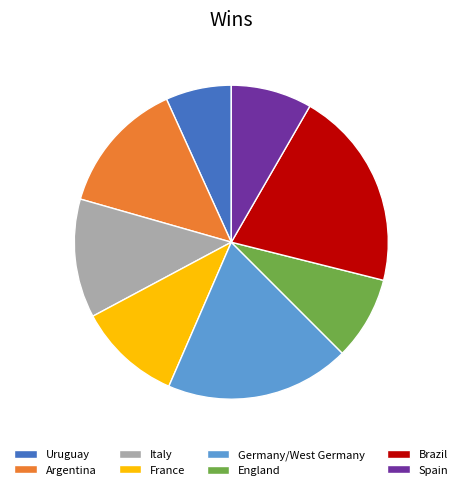

Do England and France together represent more than half of the pie?

No